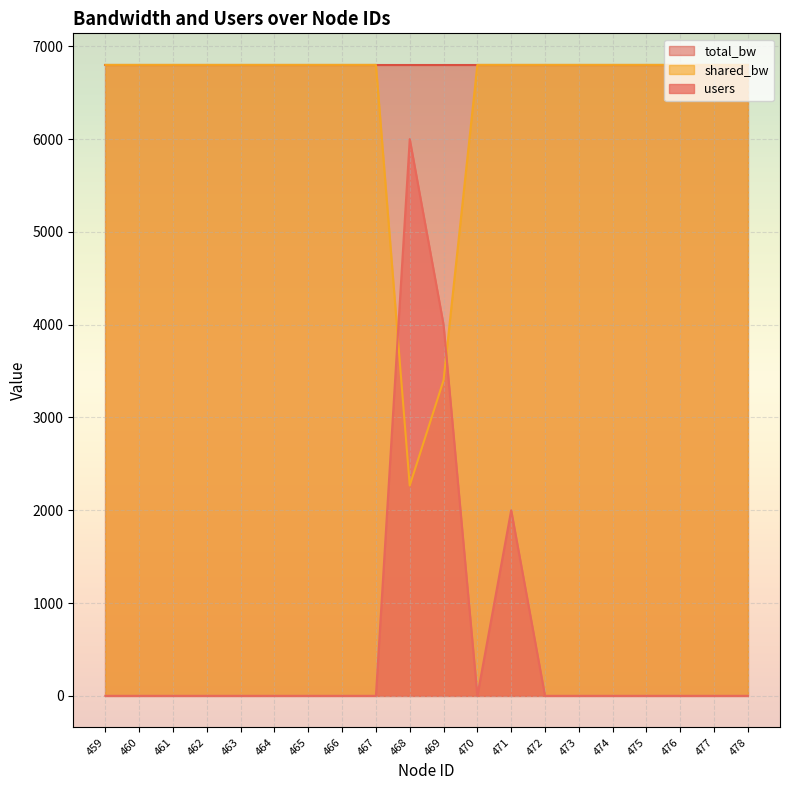

The value of users at 471 is 3228.6. True or false?

False